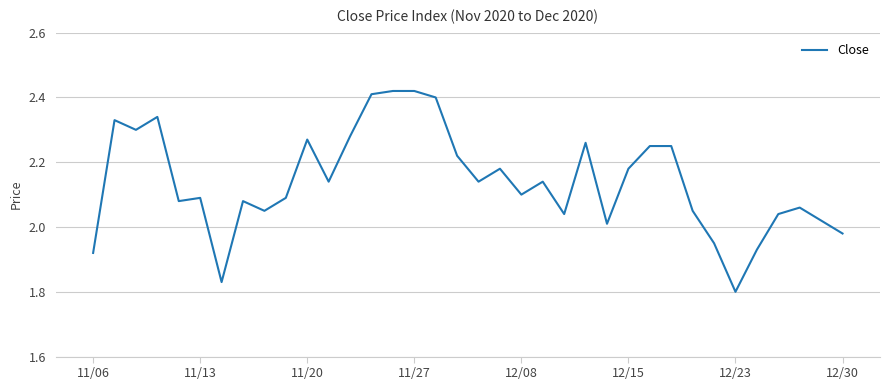

What is the difference between the maximum and minimum values?

0.6